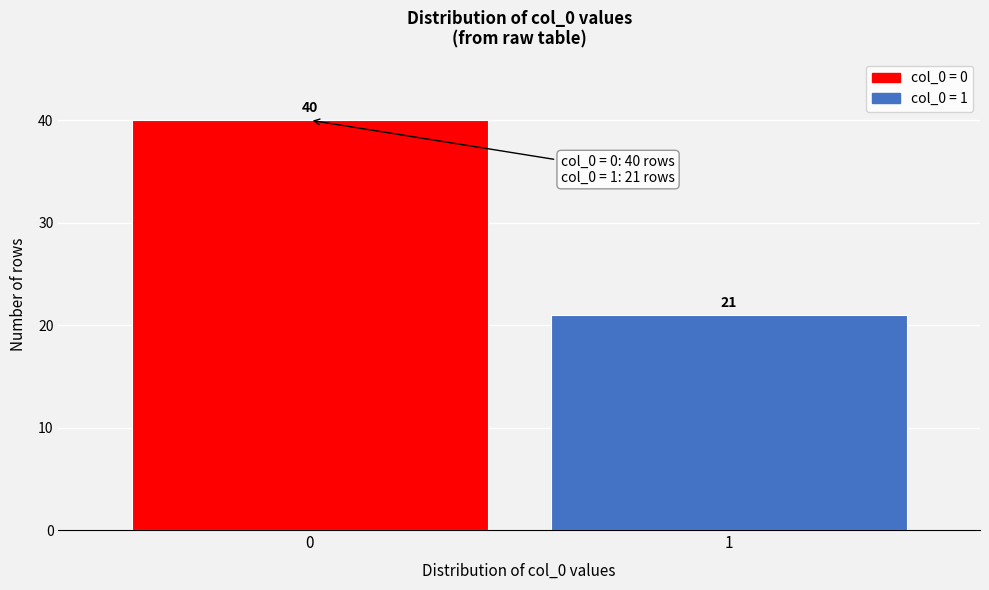

Reading right to left, transcribe all the data shown in this chart.

1=21	0=40